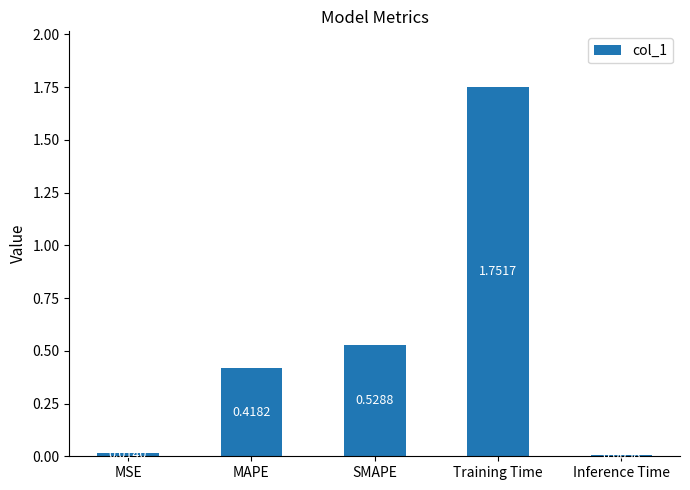

At which category does the chart reach its peak across all series?

Training Time